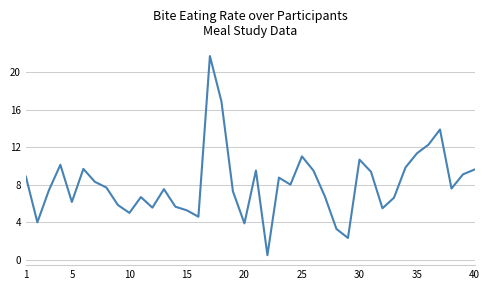

What is the difference between the maximum and minimum values?

21.3